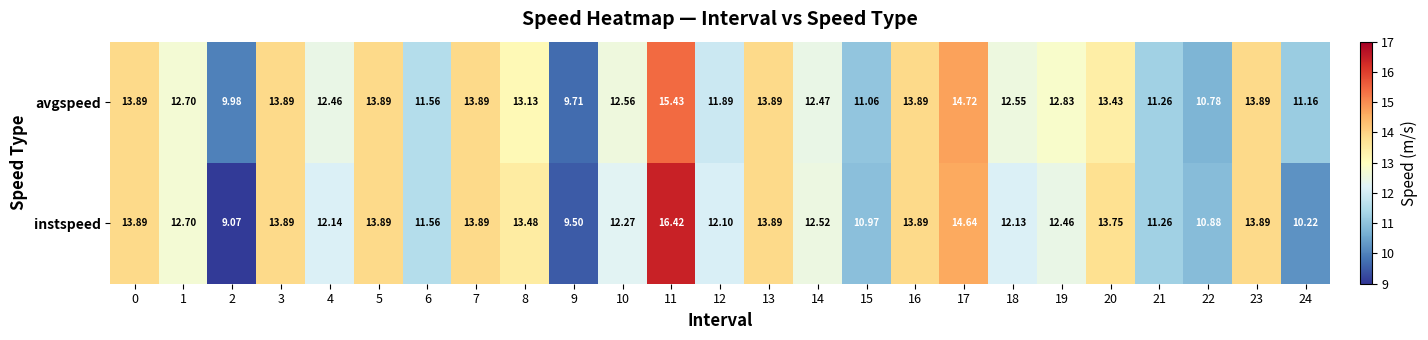

Which series has the largest total across all categories?

avgspeed